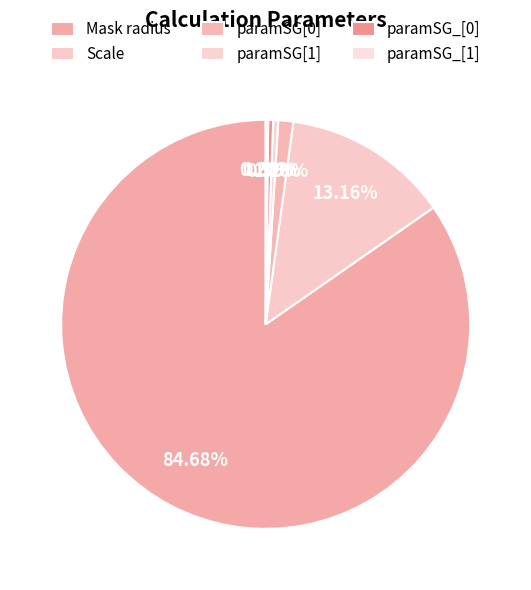

The Mask radius slice represents 85% of the pie. True or false?

True